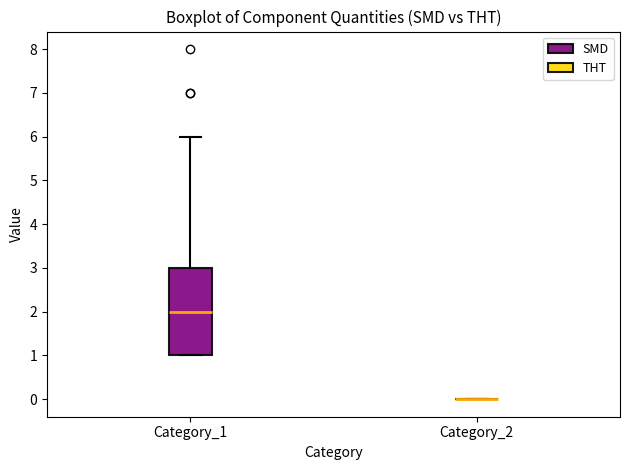

Comparing the boxes themselves (not the whiskers), which one is the tallest?

Category_1